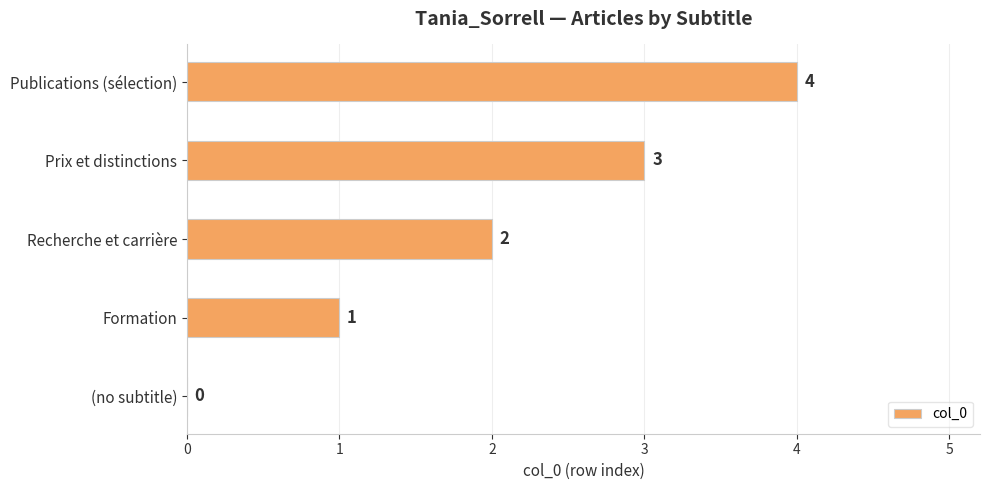

Between Formation and Publications (sélection), which is larger?

Publications (sélection)